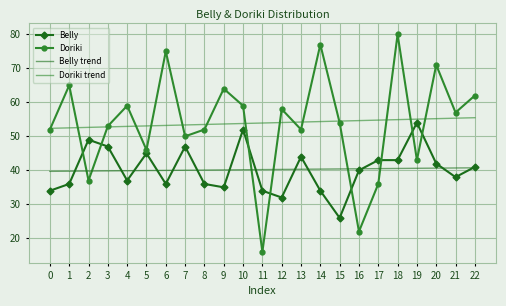

Which category has the lowest value across all series?

11